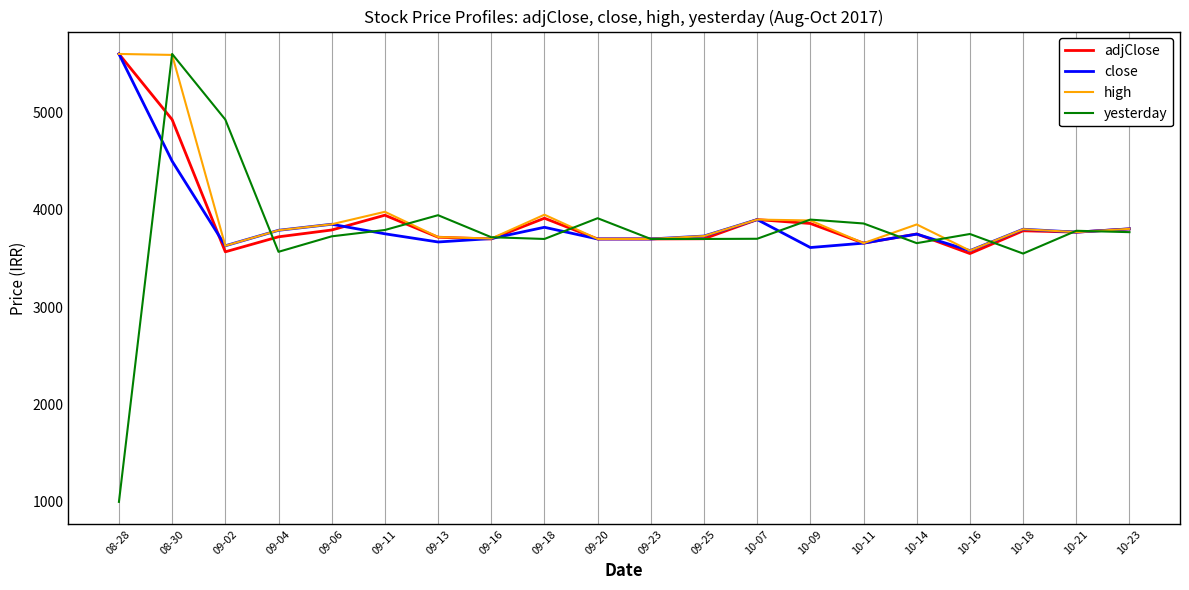

What are all the series names shown in the legend?

adjClose, close, high, yesterday